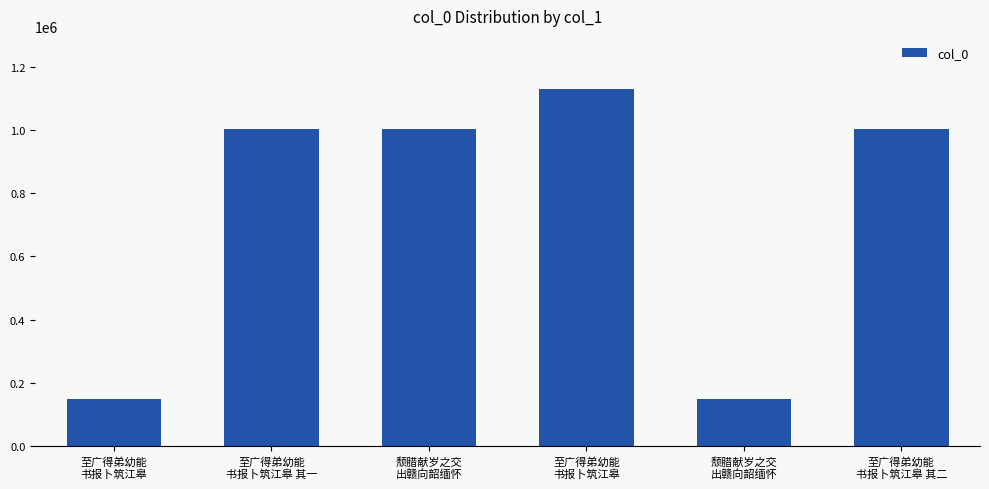

How many categories are shown in the chart?

6